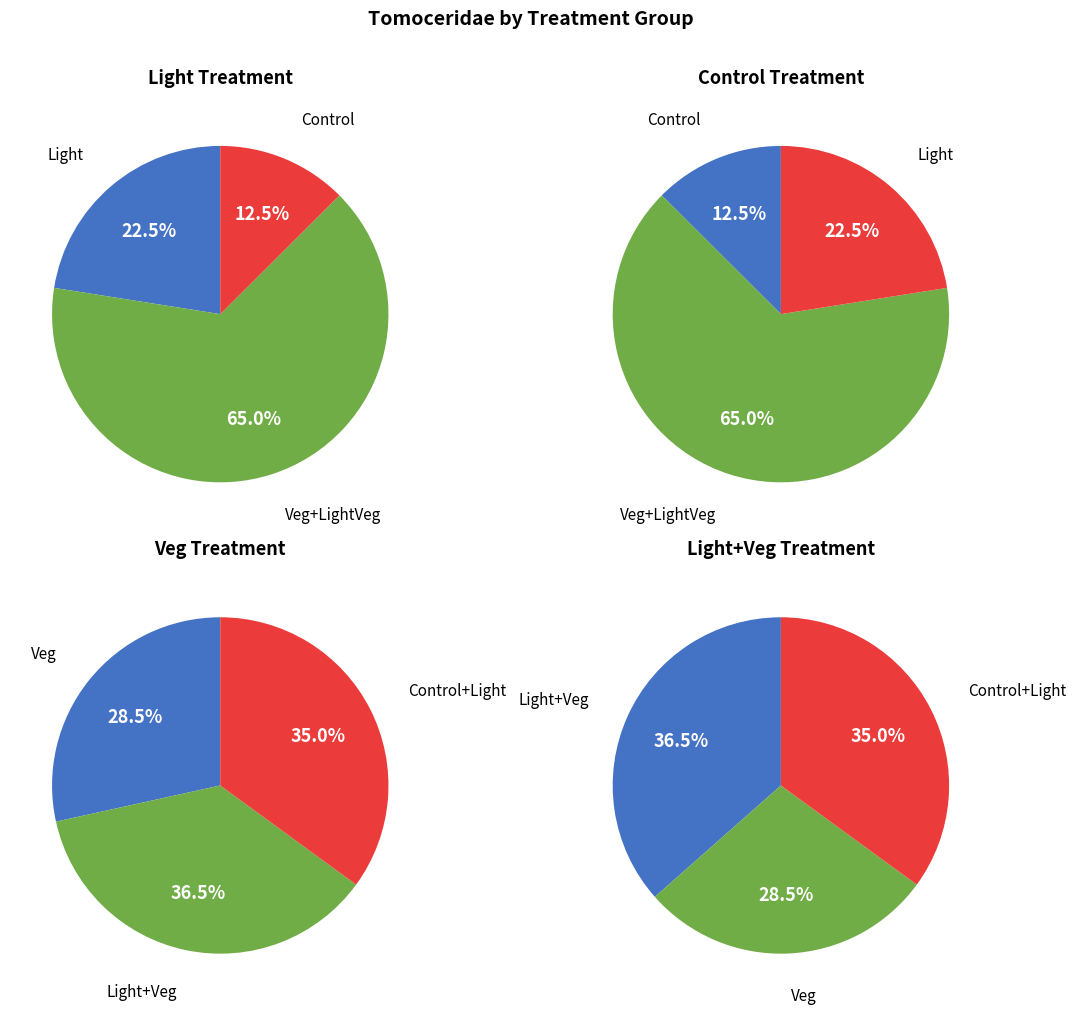

Is it true that BS is 11% of the pie?

False